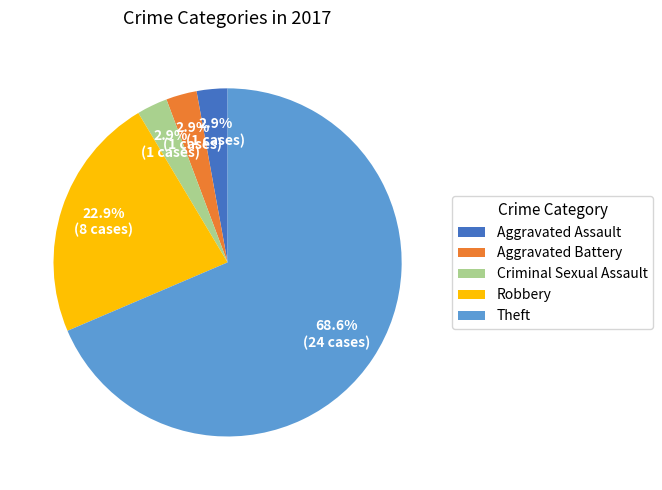

Is there a majority slice in this chart?

Yes